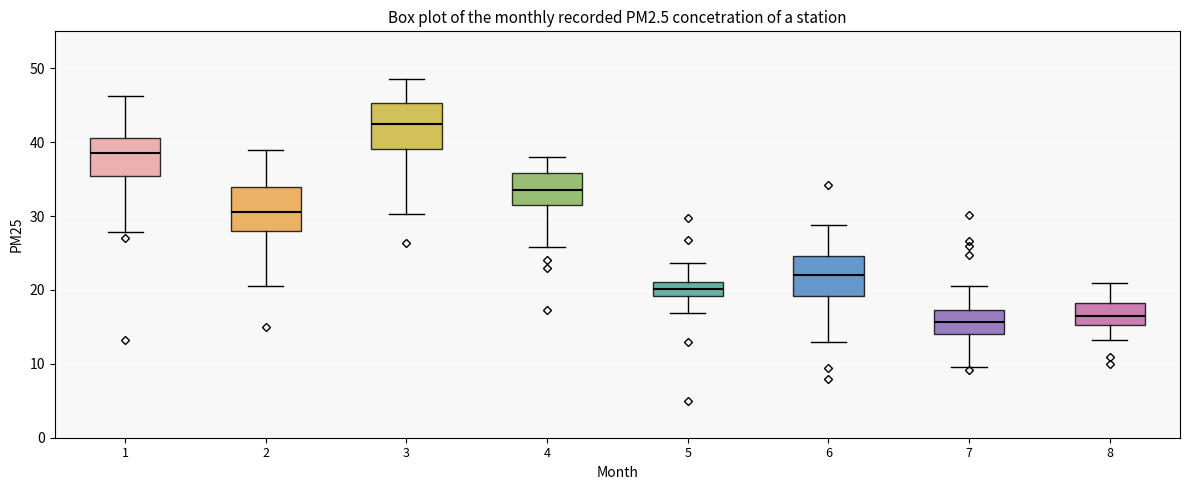

Which box's median line is the highest?

3